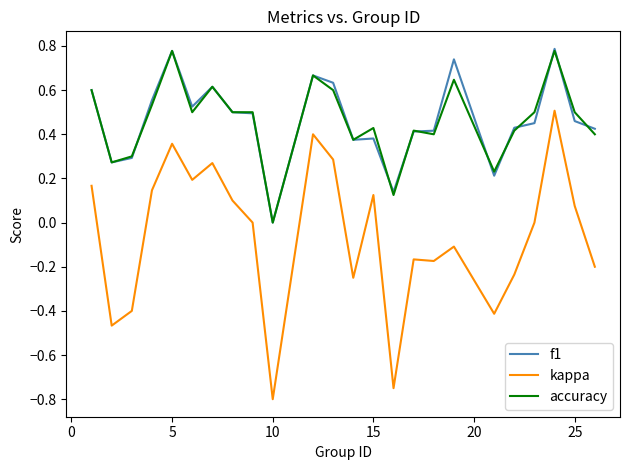

Which series has the largest range (max minus min)?

kappa